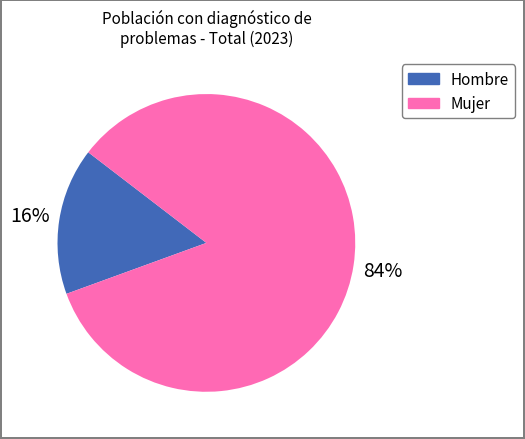

To the nearest percent, what is the combined percentage of Mujer and Hombre?

100%